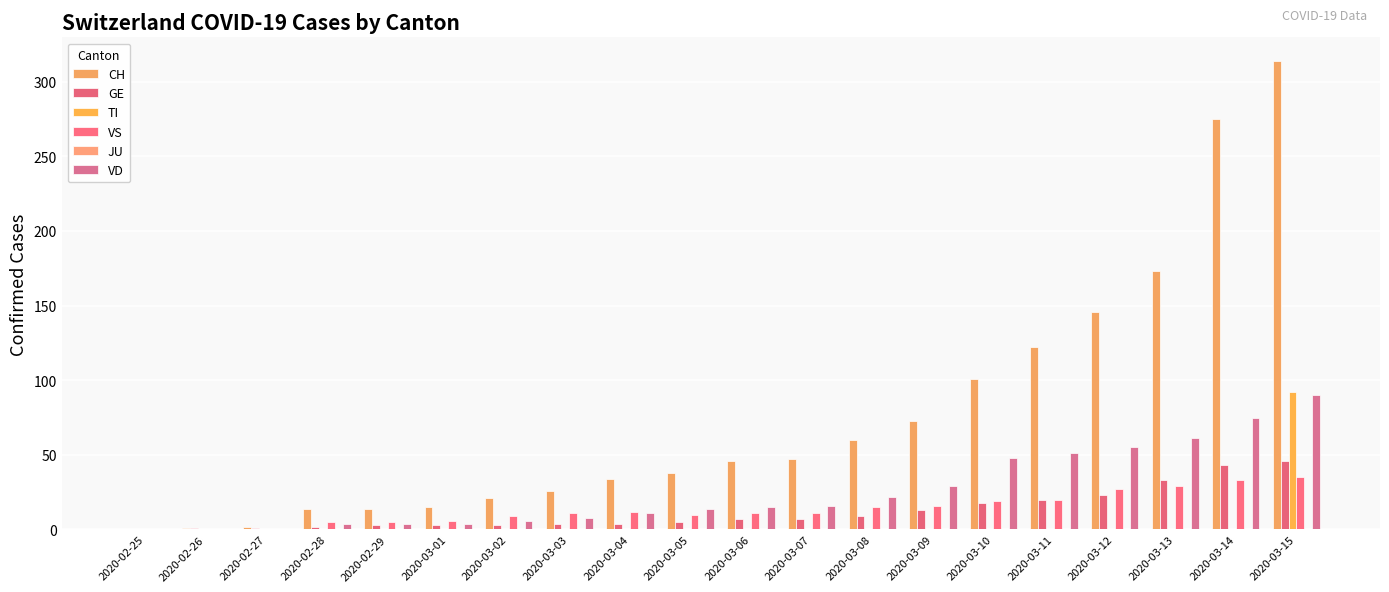

At 2020-03-05, list the series in order from largest to smallest.

CH, VD, VS, GE, TI, JU